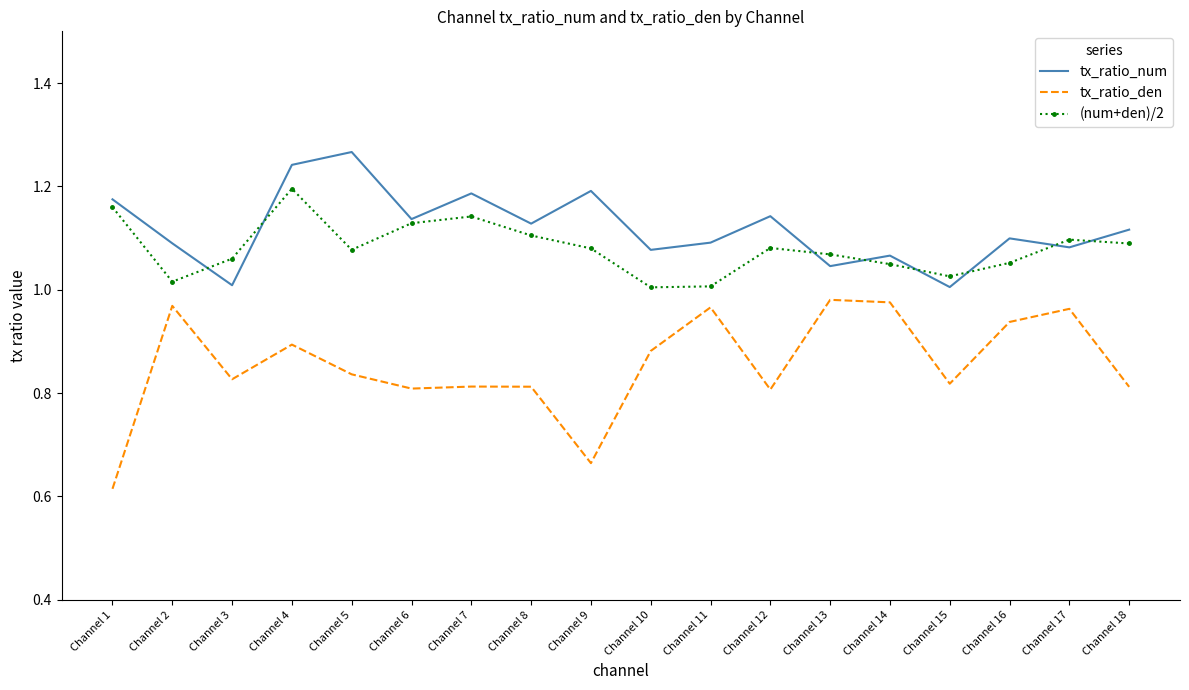

True or false: tx_ratio_num and tx_ratio_den intersect in this chart.

False